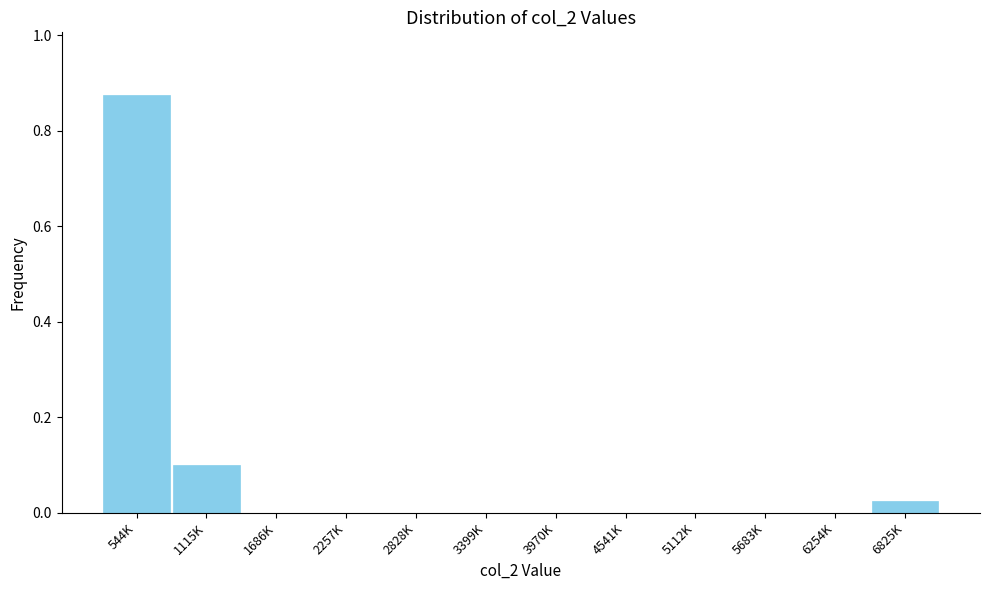

At which category does the chart reach its peak across all series?

544K